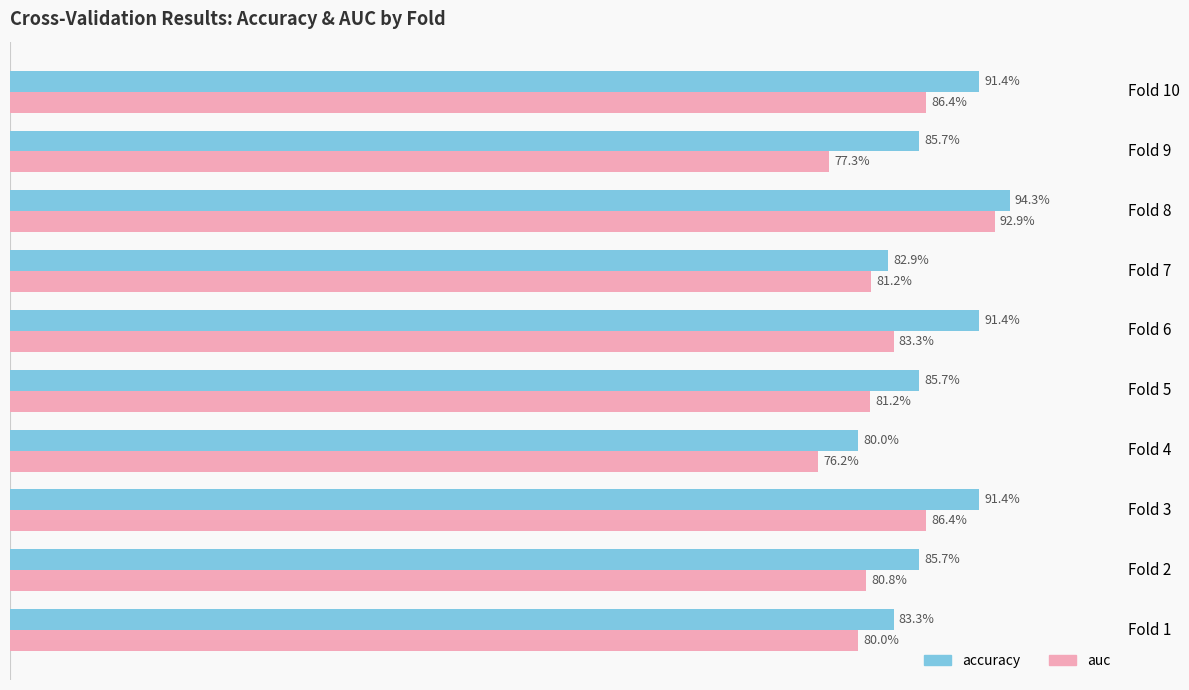

What are all the series names shown in the legend?

accuracy, auc